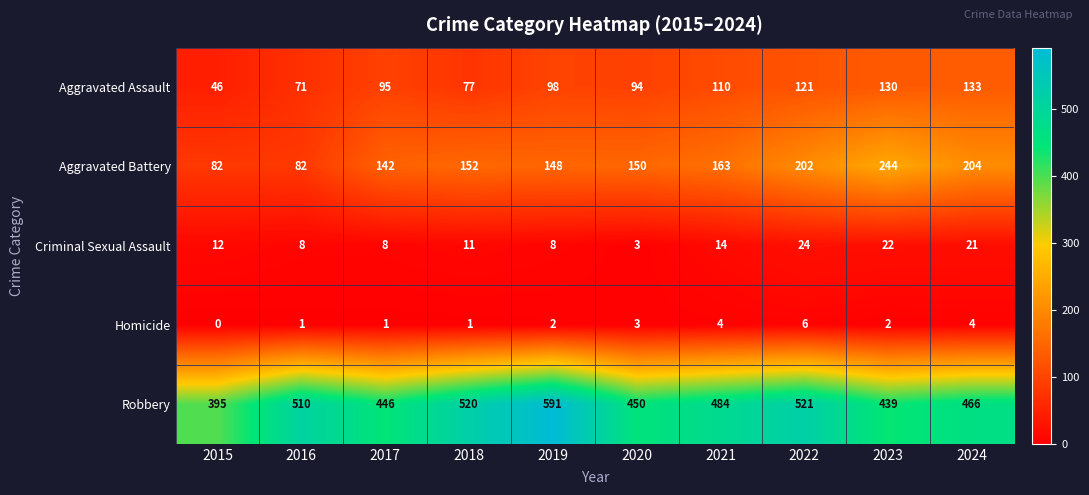

What is the minimum value for Aggravated Battery?

82